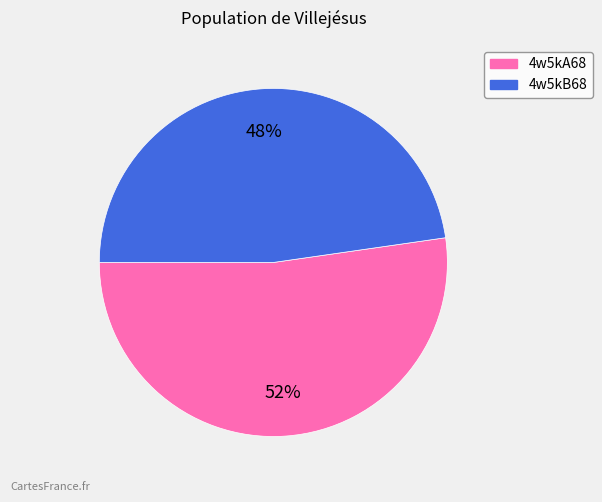

How many slices are in this pie chart?

2